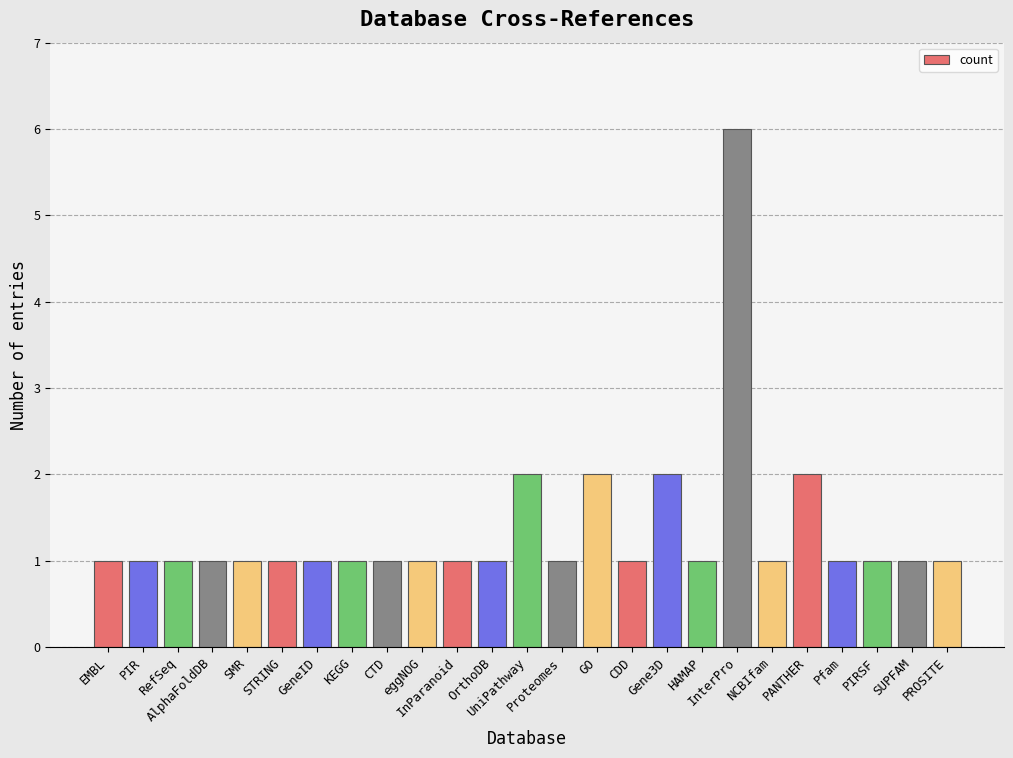

Count the number of data series in this chart.

1